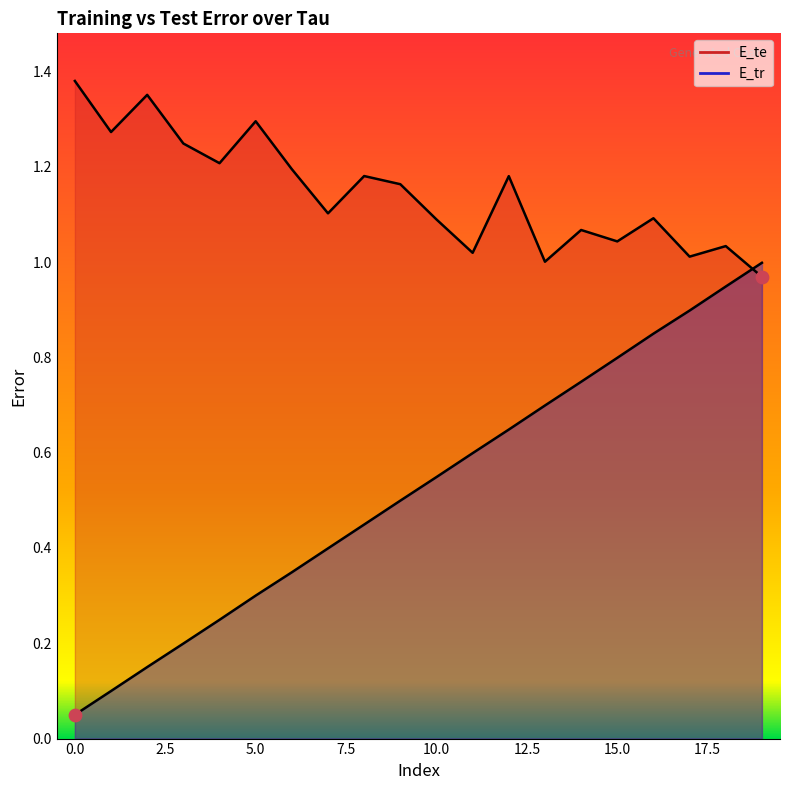

Which series reaches the maximum Y coordinate?

E_te